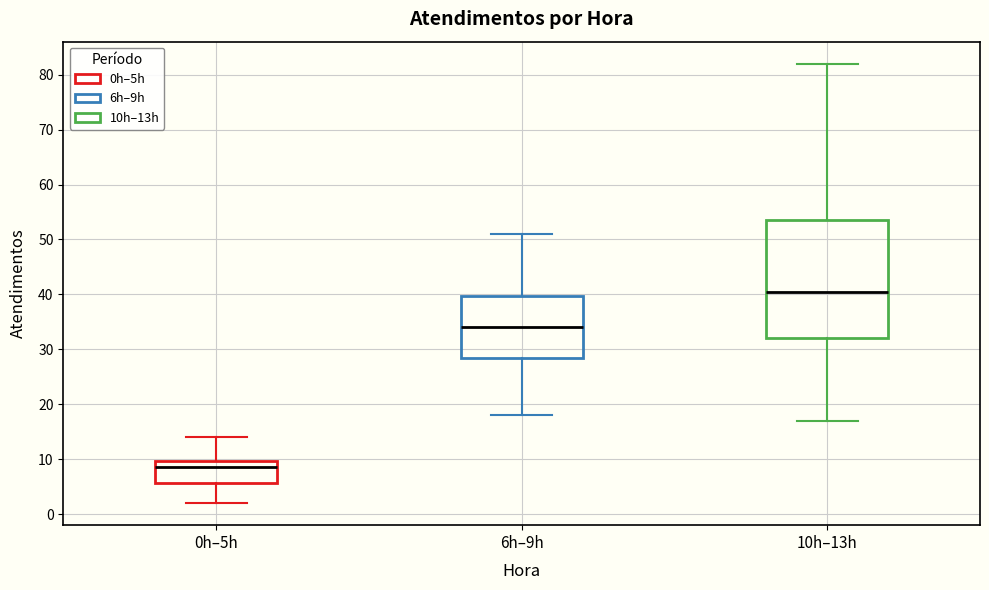

Which box's median line is the highest?

10h–13h